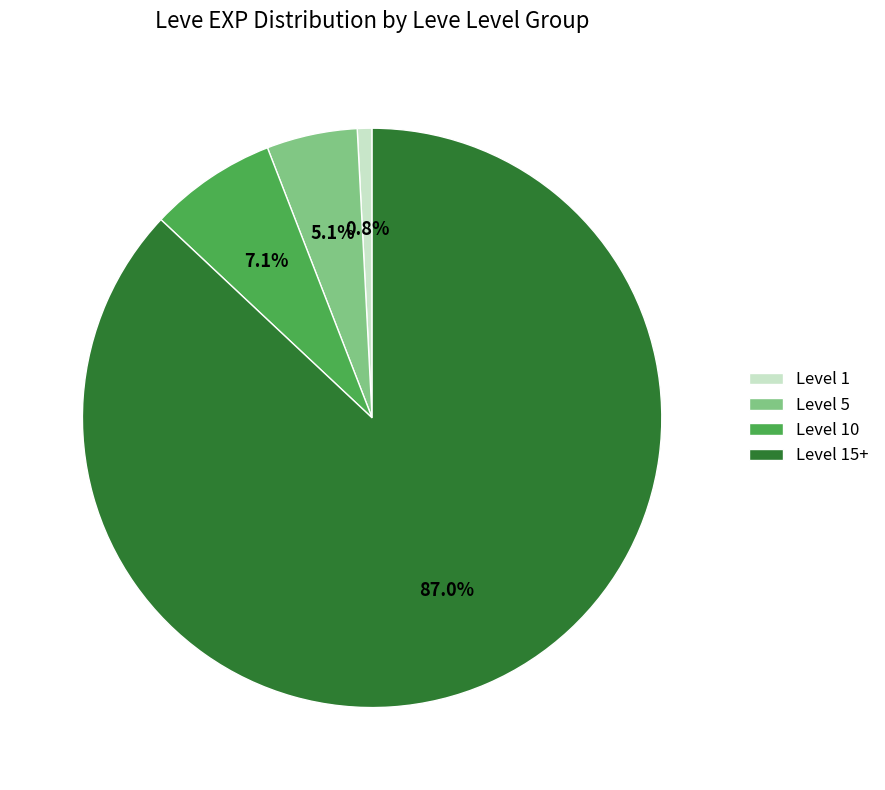

Between Level 10 and Level 5, which is larger?

Level 10